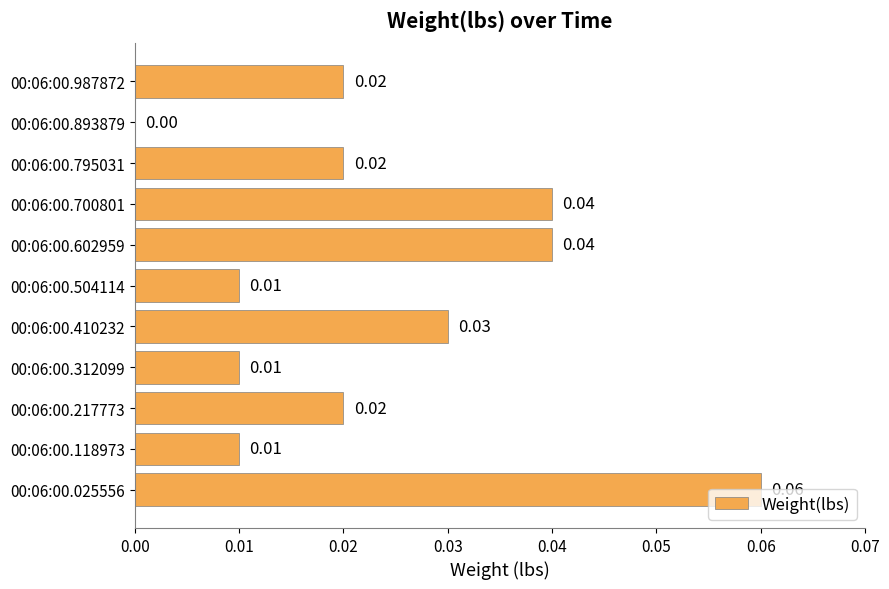

How many series are shown in this chart?

1